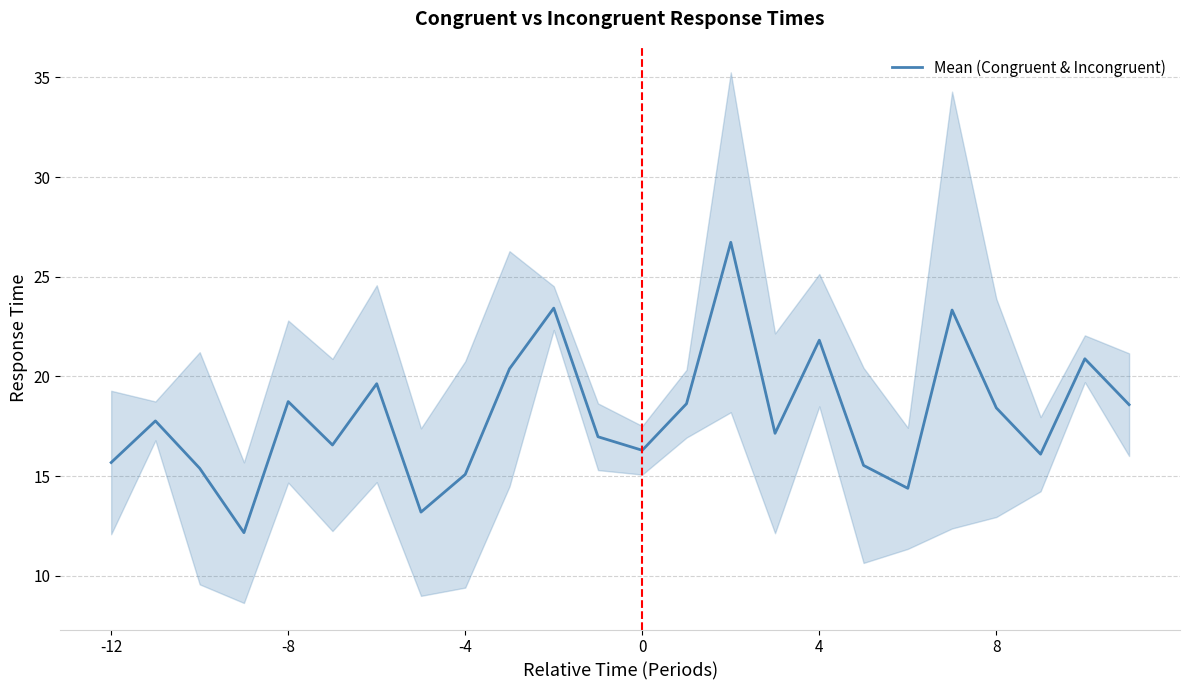

Is it true that Mean (Congruent & Incongruent) equals 7.9 at 8?

False